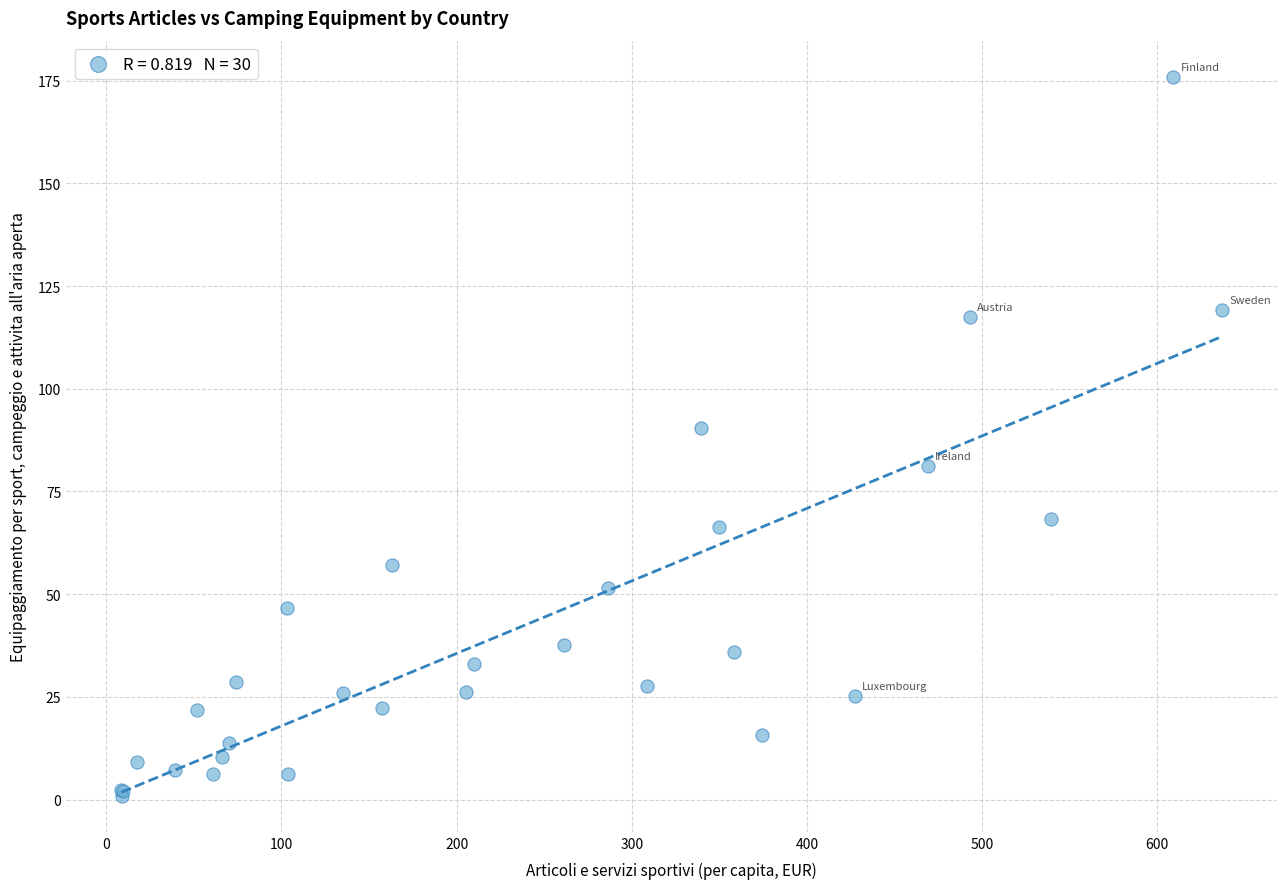

What Y value in the scatter plot is closest to 88?

90.4